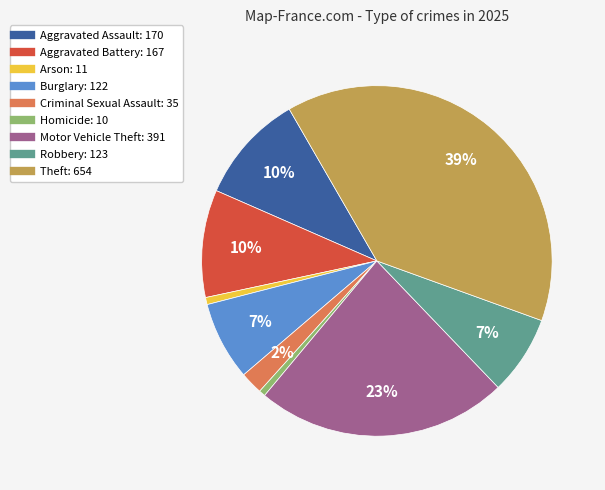

Combined, do Burglary and Aggravated Battery account for over 50%?

No